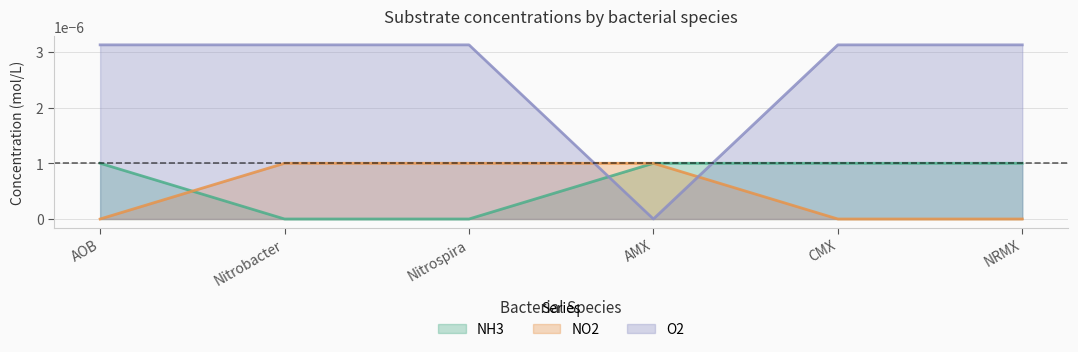

What is the label of the 6th point from the left?

NRMX